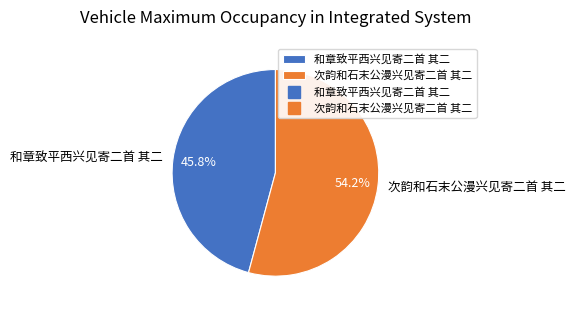

Between 次韵和石末公漫兴见寄二首 其二 and 和章致平西兴见寄二首 其二, which is larger?

次韵和石末公漫兴见寄二首 其二